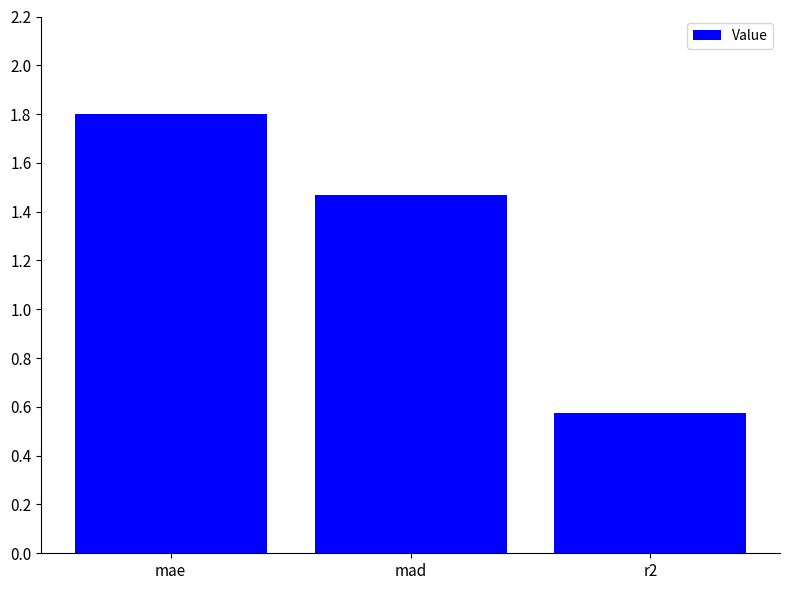

Which label corresponds to the smallest value in the chart?

r2